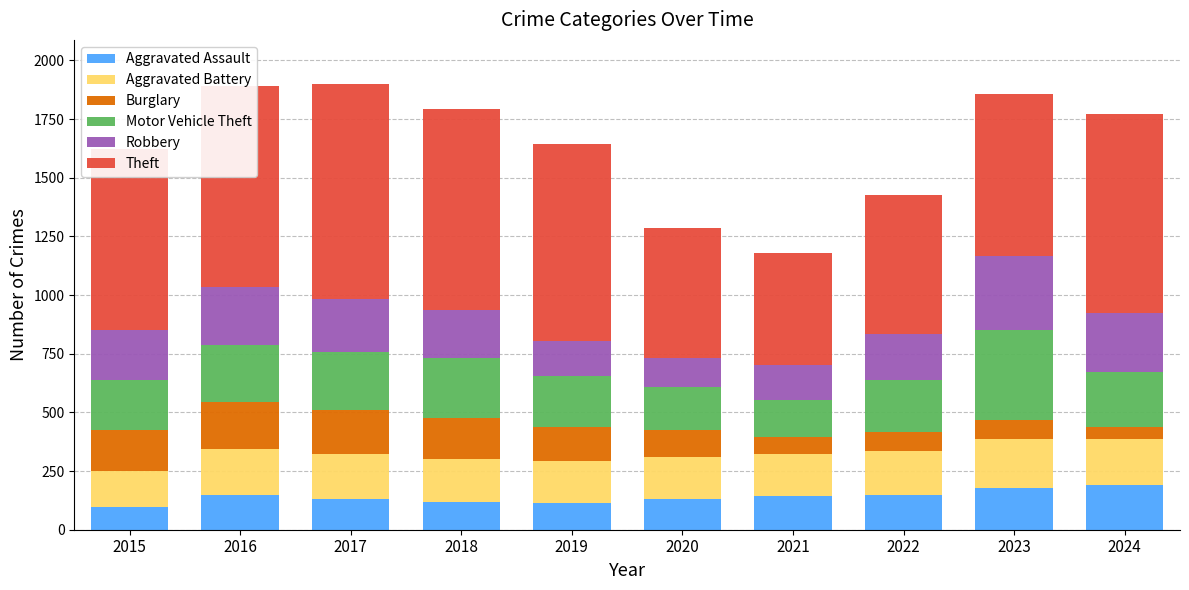

What is the difference between the second highest and minimum values in the Aggravated Assault series?

82